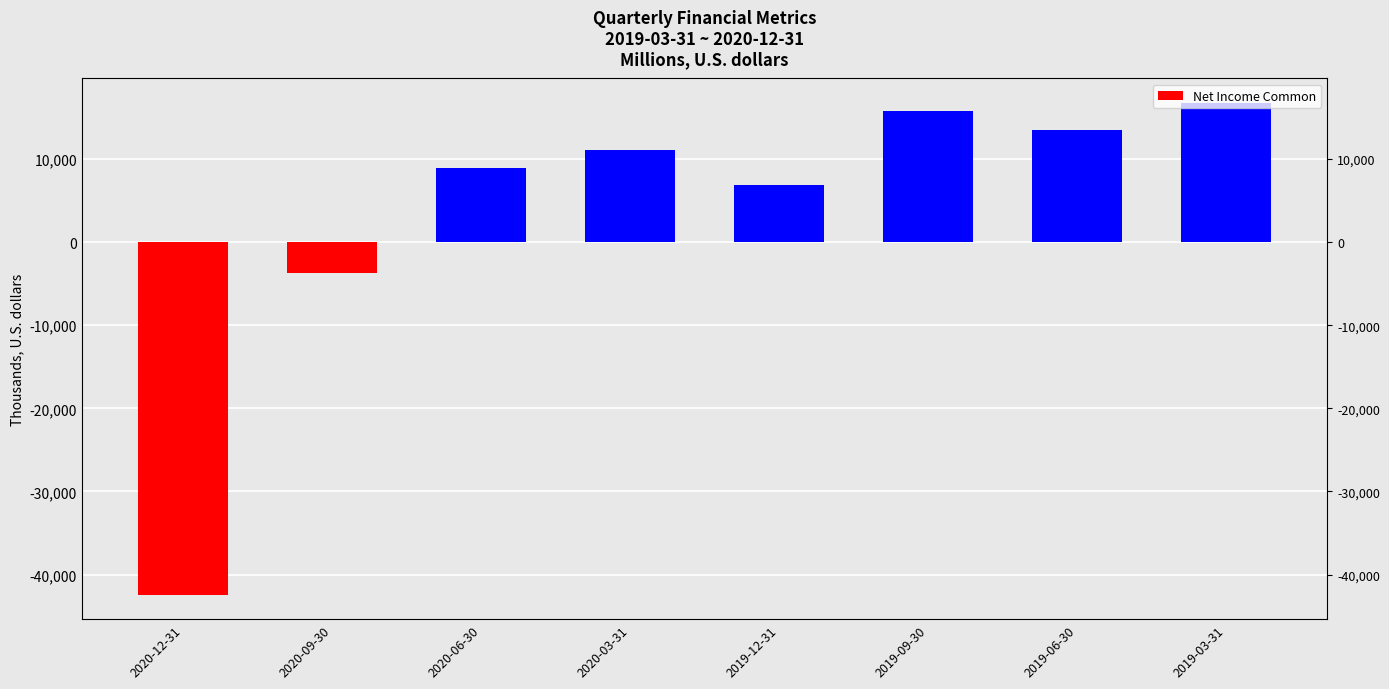

The chart shows a value of 2027092 at 2019-12-31. True or false?

False